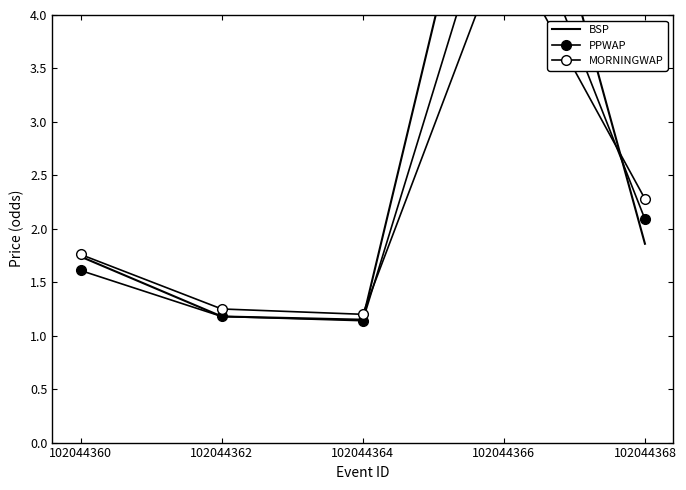

What is the value of the MORNINGWAP point at the 5th from the left?

2.3